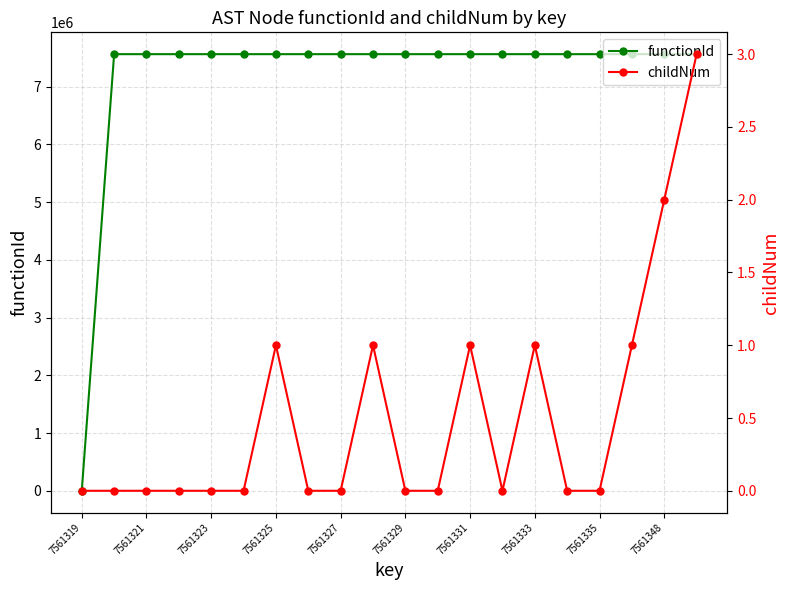

The value of childNum at 11 is 0. True or false?

True